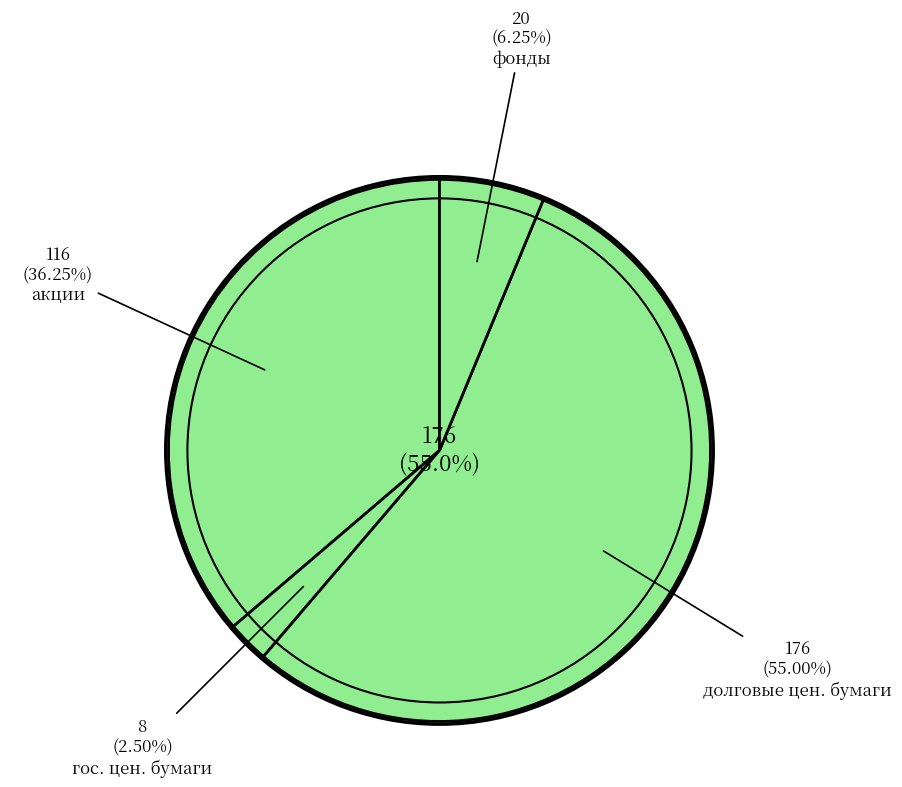

To the nearest percent, what is the difference between the акции and долговые ценные бумаги slice percentages?

19%